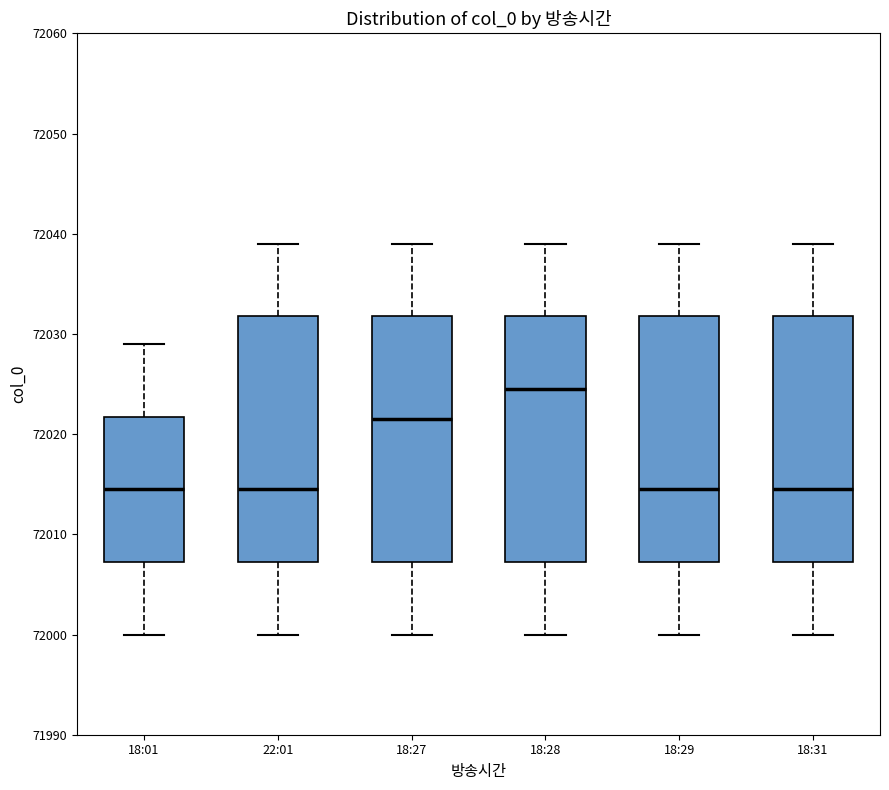

Where does the median line of the box for 18:29 sit on the y-axis? The values are not printed on the chart, so give them approximately, as read against the axis.

72015